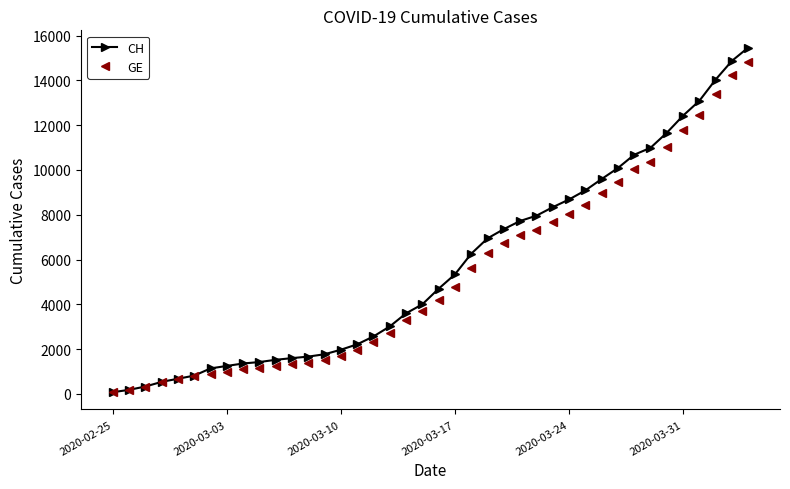

At how many categories does at least one series exceed 3755?

21